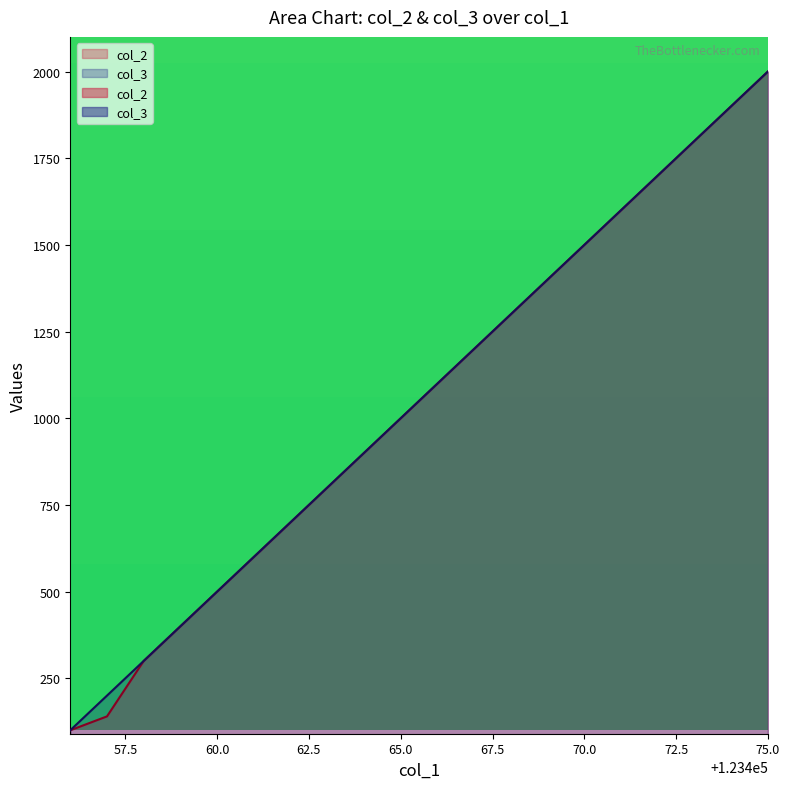

What is the average value of the col_3 series?

1050